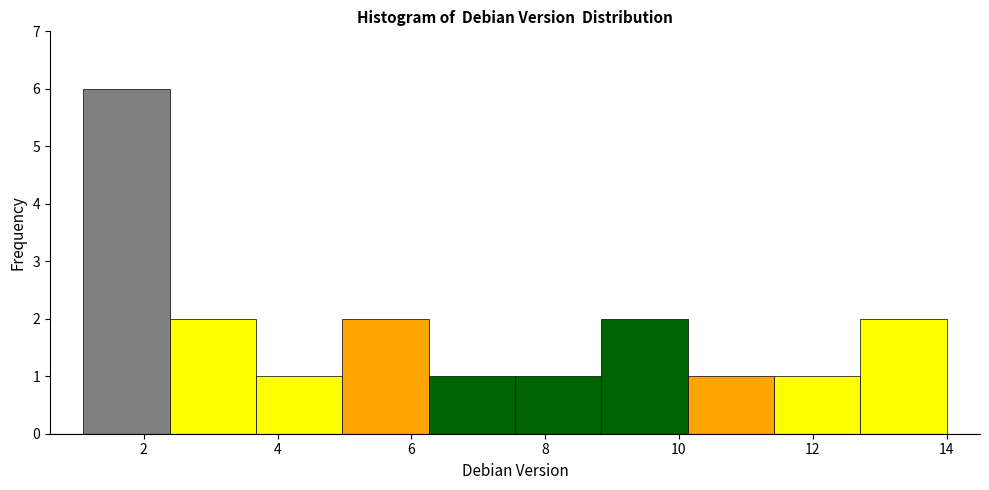

Reading left to right, transcribe this chart: for each bar, give the range it covers on the x-axis and its height. Neither the bar edges nor the heights are printed on the chart, so give them approximately, as read against the axes.

1.2 to 2.4: 6
2.4 to 3.6: 2
3.6 to 5.0: 1
5.0 to 6.2: 2
6.2 to 7.6: 1
7.6 to 8.8: 1
8.8 to 10.2: 2
10.2 to 11.4: 1
11.4 to 12.8: 1
12.8 to 14.0: 2